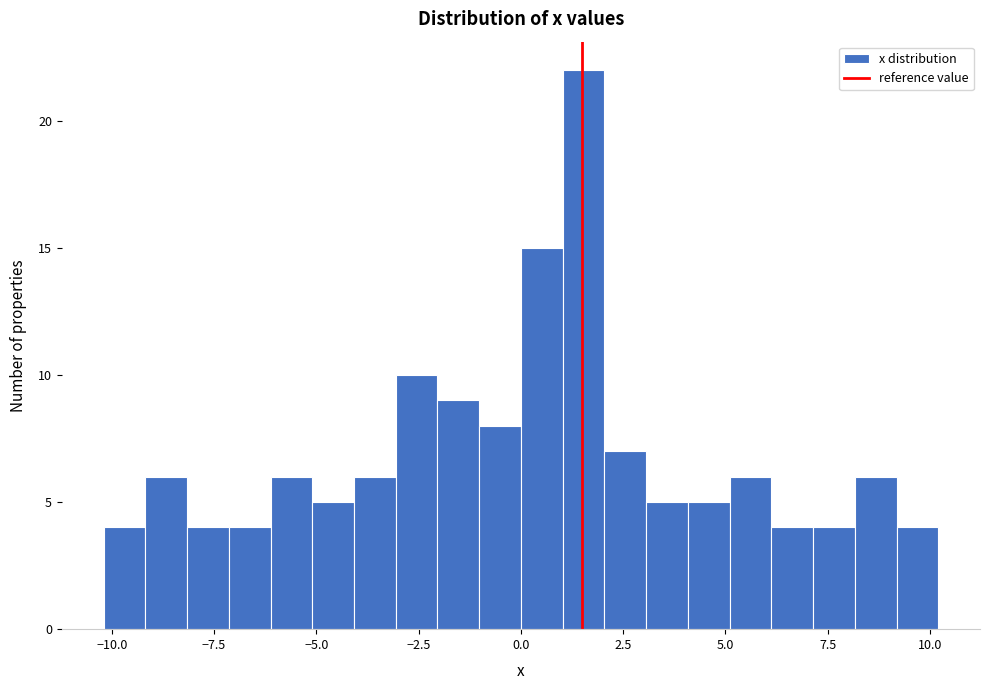

Around what value on the x-axis is the tallest bar? Give the approximate position of its centre, as read against the axis.

1.5